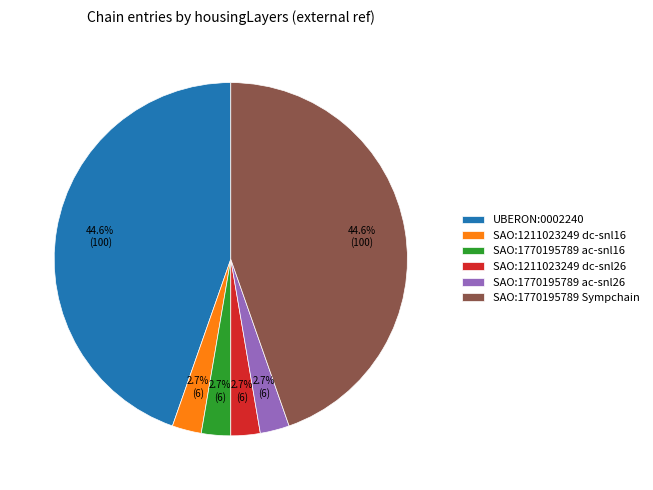

Does any single category account for the majority?

No